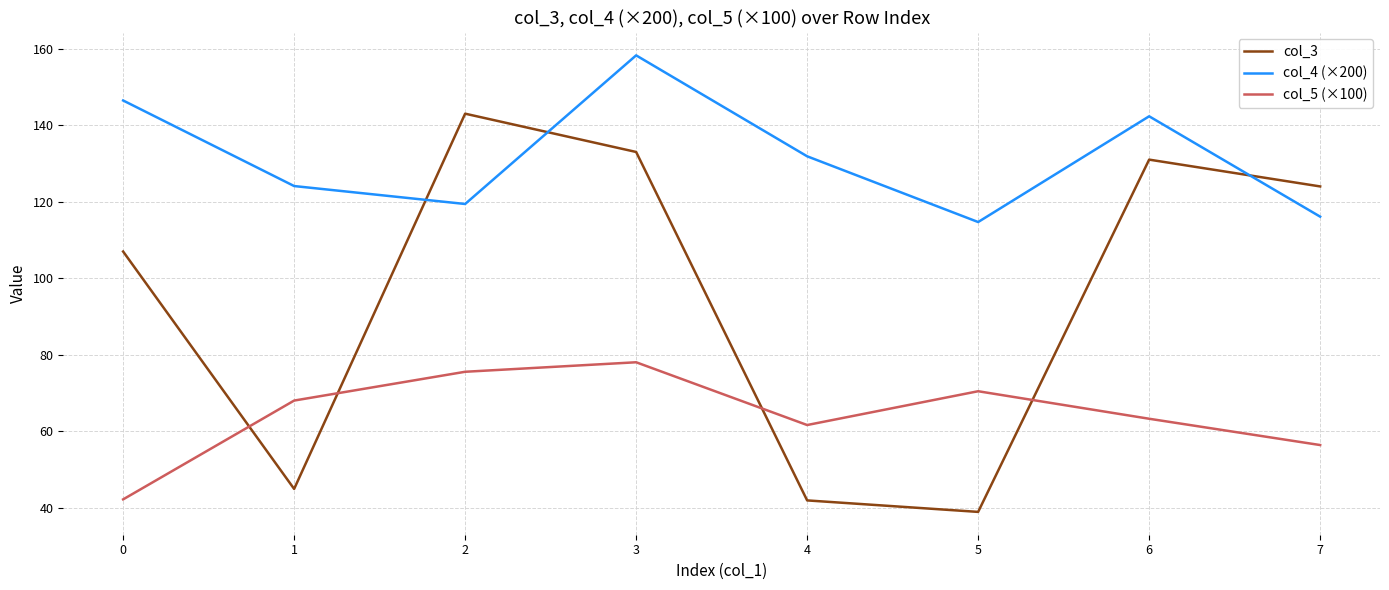

List the series in order of their peak value, highest first.

col_4 (×200), col_3, col_5 (×100)